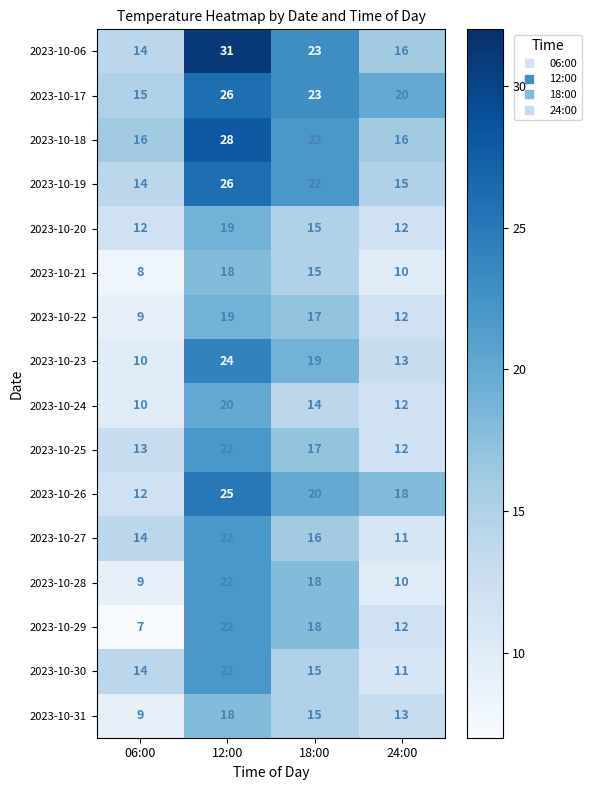

True or false: 2023-10-27 has a value of 14 at 06:00.

True